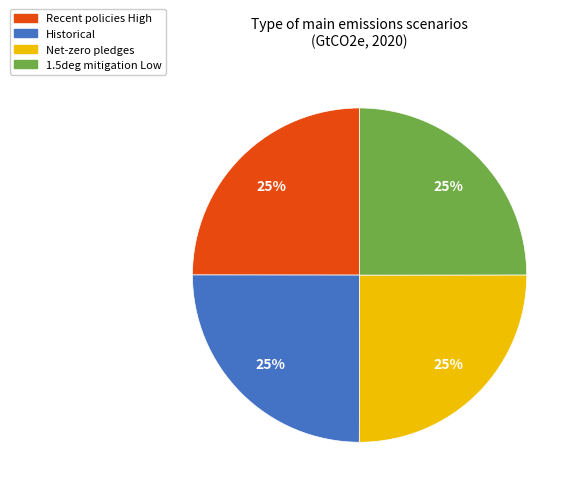

True or false: Historical accounts for 10% of the total.

False